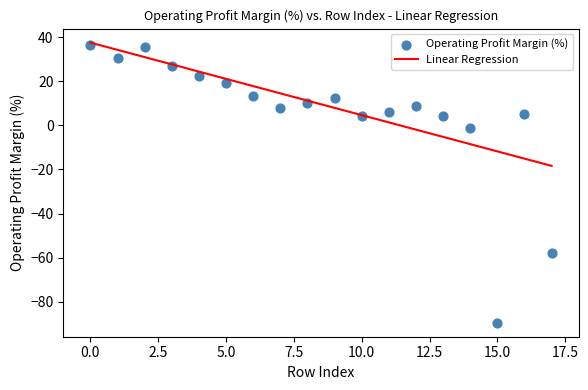

What is the range of Y values (max minus min)?

126.1